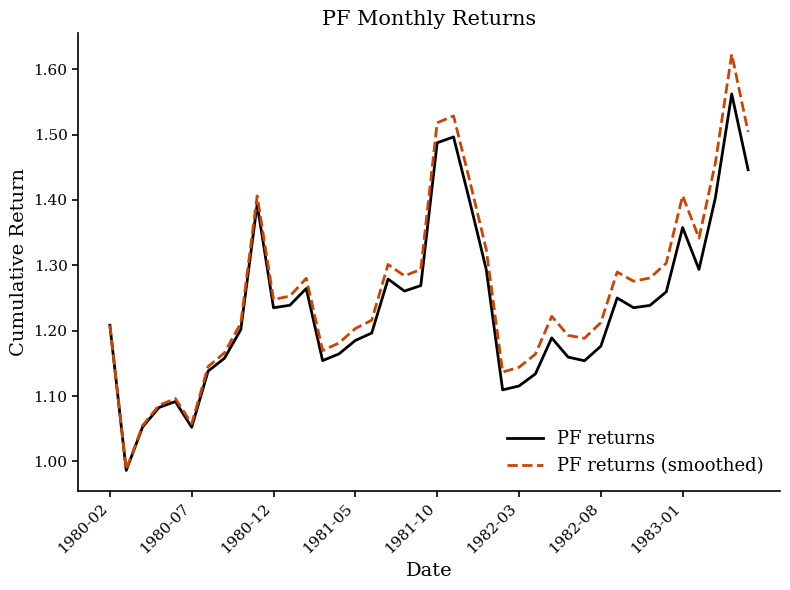

How many interior local peaks does the PF returns (smoothed) series have?

9